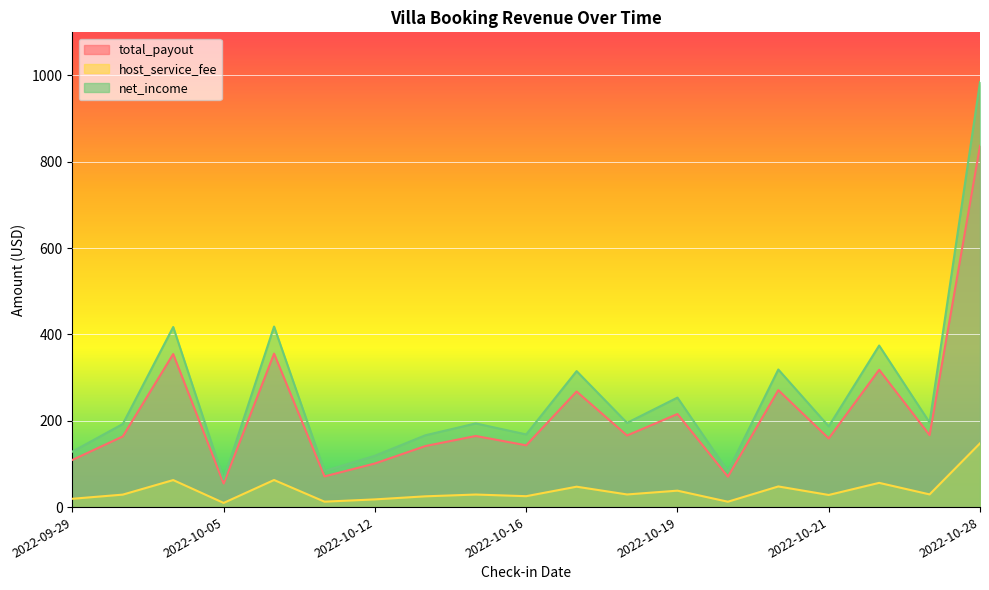

At which label does net_income reach its peak?

2022-10-28